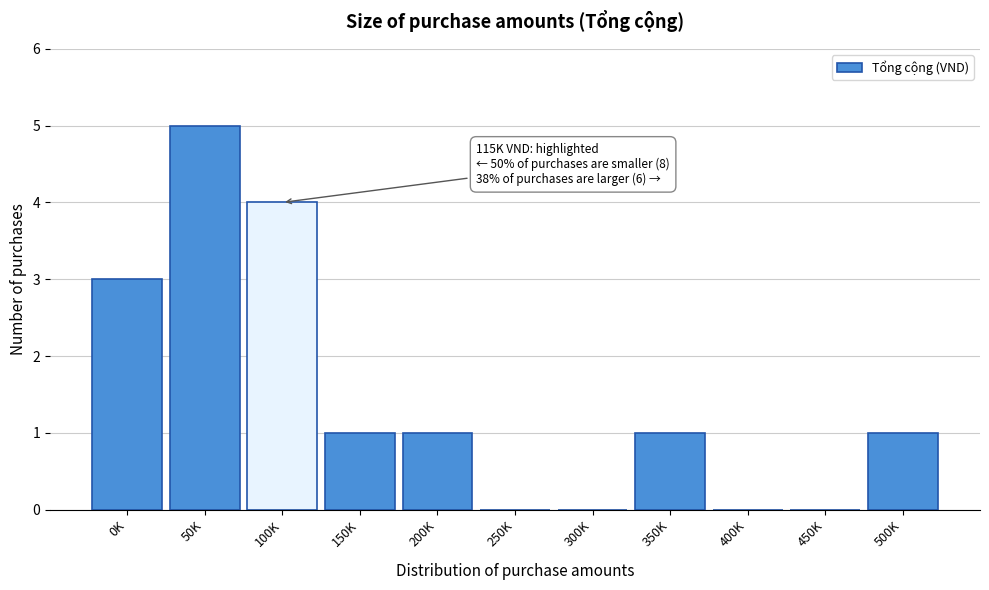

Reading right to left, list all the values displayed in this chart.

500K=1	450K=0	400K=0	350K=1	300K=0	250K=0	200K=1	150K=1	100K=4	50K=5	0K=3